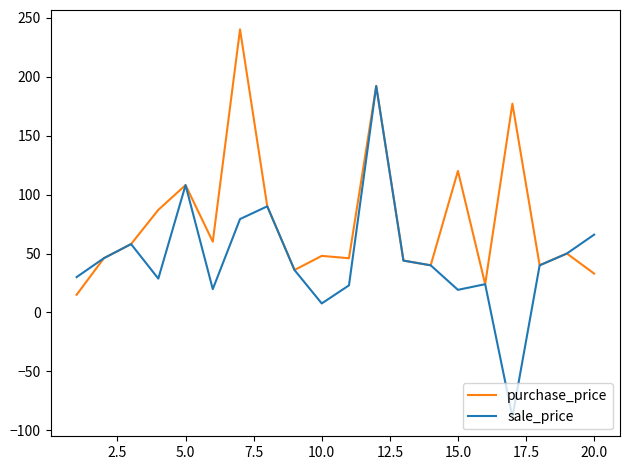

How many lines are shown in the chart?

2